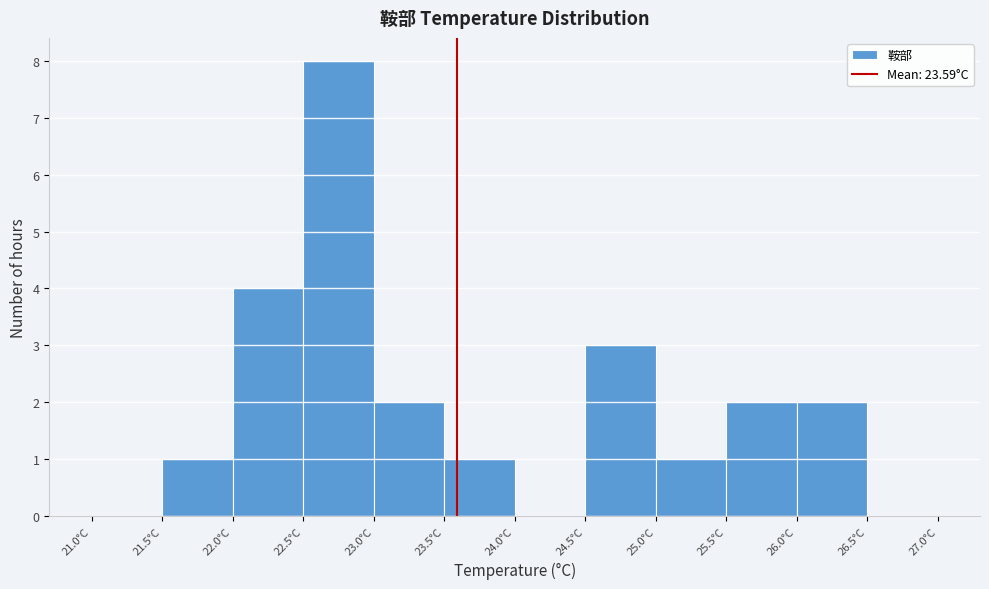

Reading left to right, list every bar in this chart as the range it spans on the x-axis followed by its height. The values are not printed on the chart, so give them approximately, as read against the axis.

21.0 to 21.5: 0
21.5 to 22.0: 1
22.0 to 22.5: 4
22.5 to 23.0: 8
23.0 to 23.5: 2
23.5 to 24.0: 1
24.0 to 24.5: 0
24.5 to 25.0: 3
25.0 to 25.5: 1
25.5 to 26.0: 2
26.0 to 26.5: 2
26.5 to 27.0: 0